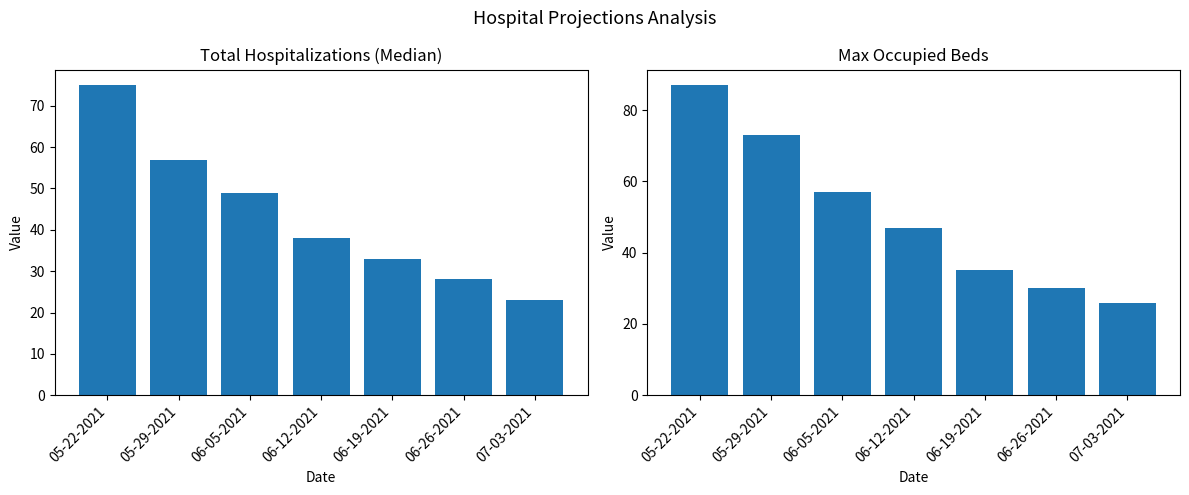

What is the difference between the second highest and second lowest values in the Max Occupied Beds series?

43